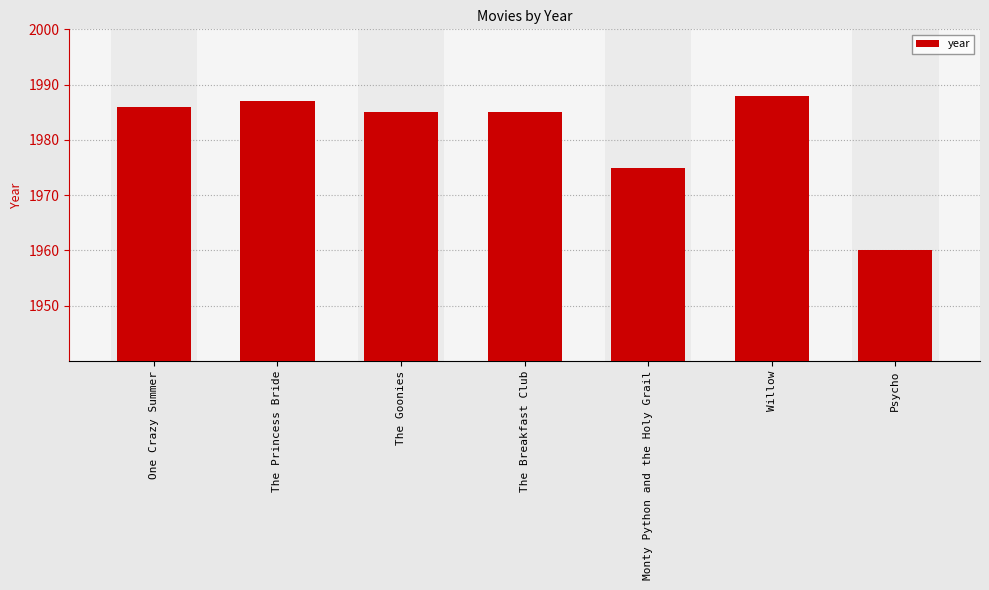

What is the label of the 5th bar from the right?

The Goonies